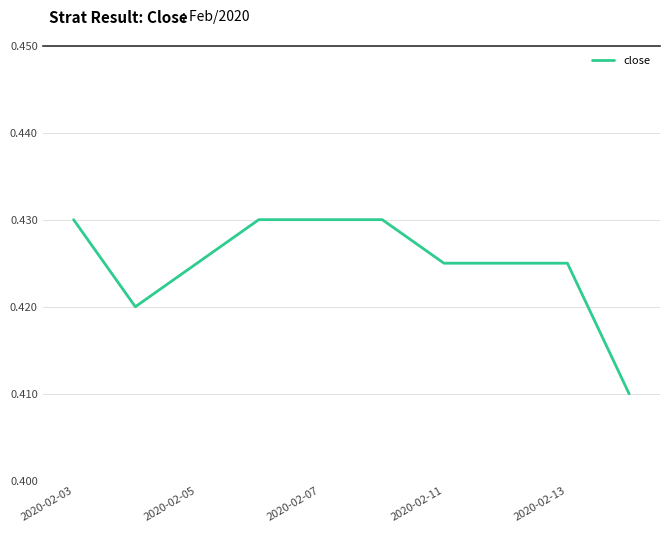

How many lines are shown in the chart?

1